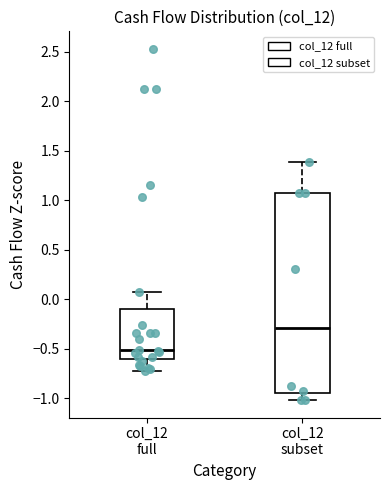

Reading left to right, transcribe this box plot: for each box, give where its median line is, the range the box spans, and where its two whiskers end, as read against the y-axis. The values are not printed on the chart, so give them approximately, as read against the axis.

col_12 full: median -0.50, box -0.60 to -0.10, whiskers -0.70 to 0.10
col_12 subset: median -0.30, box -0.95 to 1.05, whiskers -1.00 to 1.40